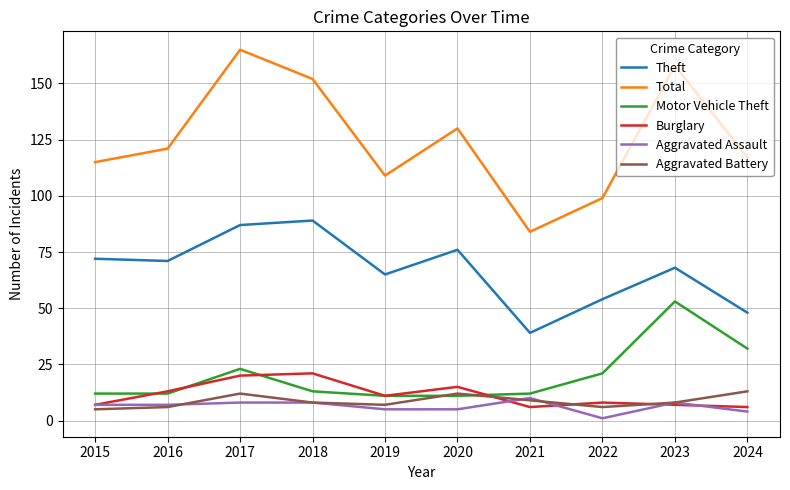

Does the chart display data point markers on the line(s)?

No